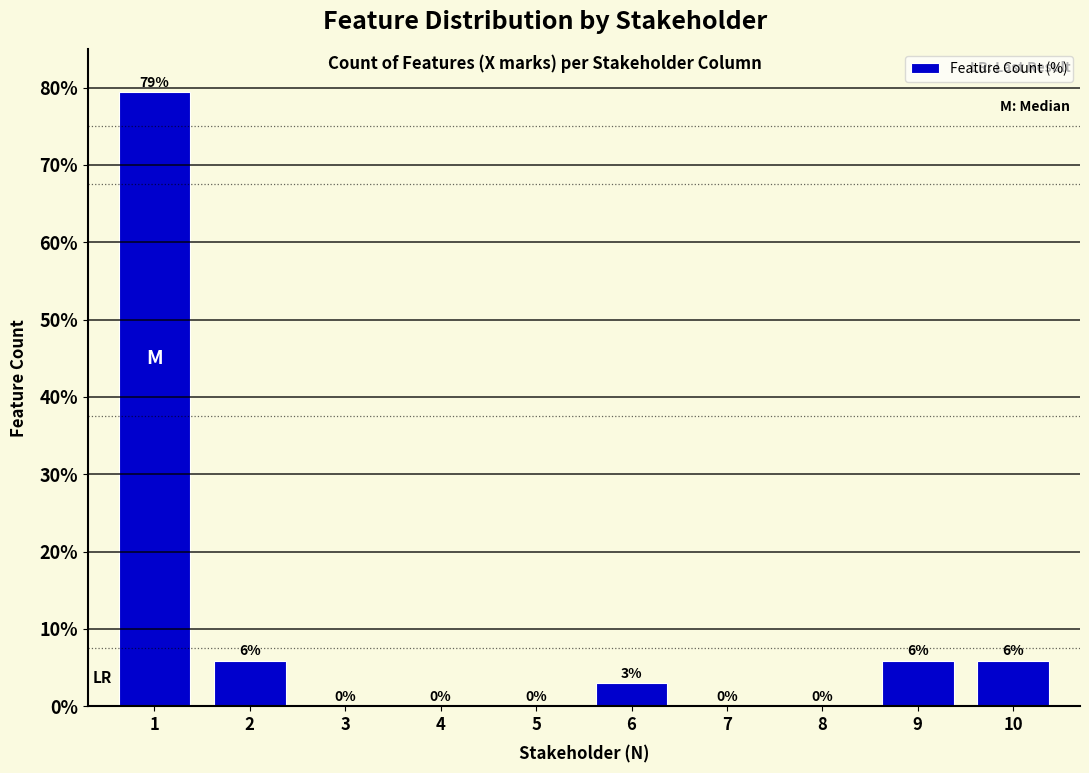

What is the maximum value shown in the chart?

79.4